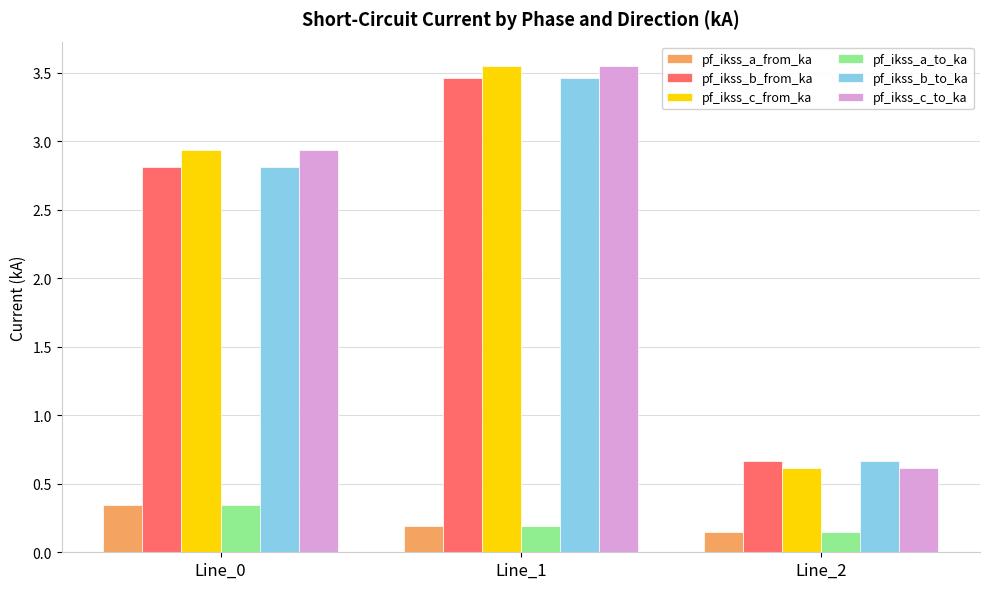

Which category has the highest value in the pf_ikss_b_to_ka series?

Line_1